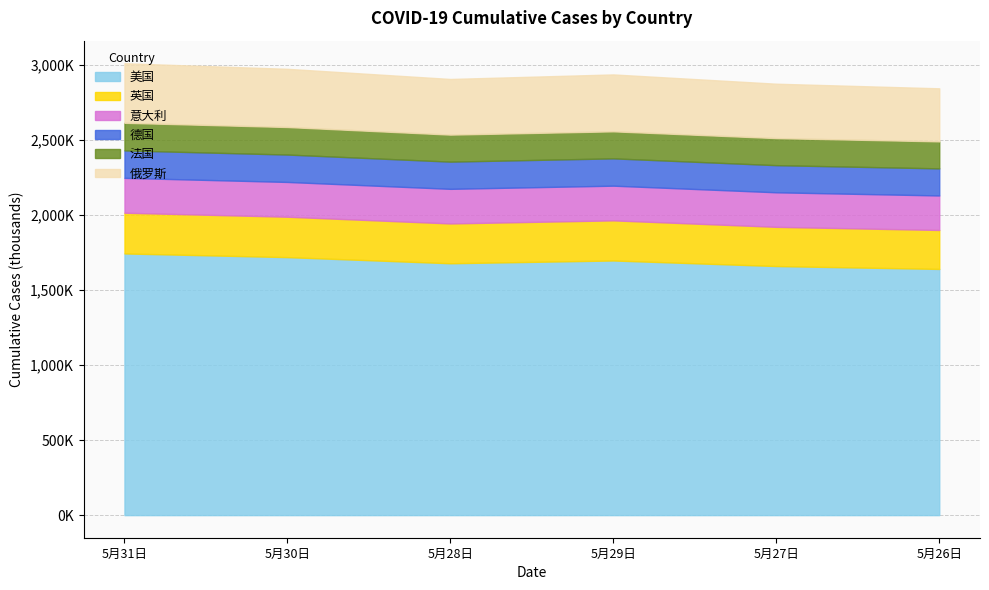

How many lines are shown in the chart?

6